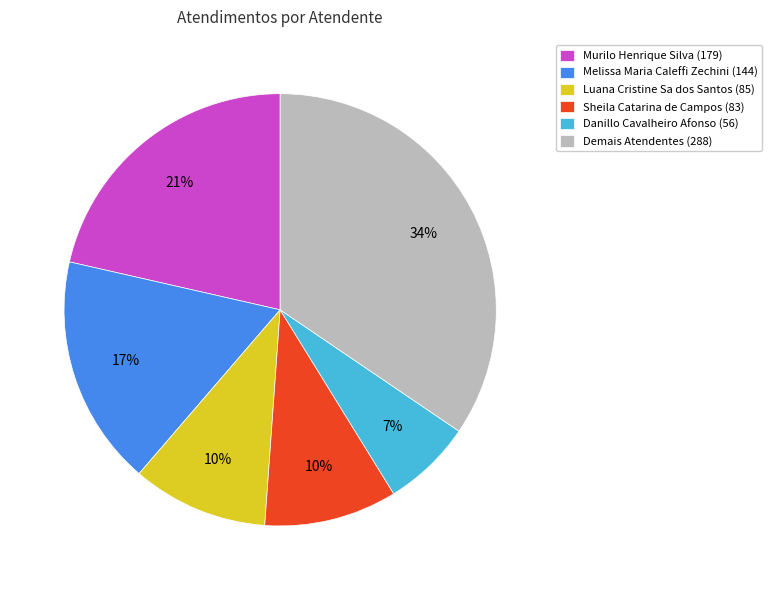

Is the sum of Luana Cristine Sa dos Santos (85) and Murilo Henrique Silva (179) greater than half?

No